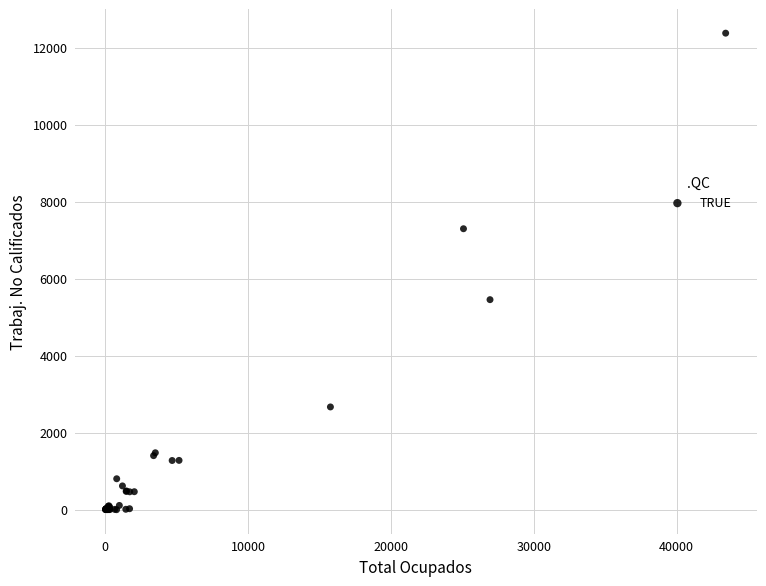

What Y value in the scatter plot is closest to 6187?

5454